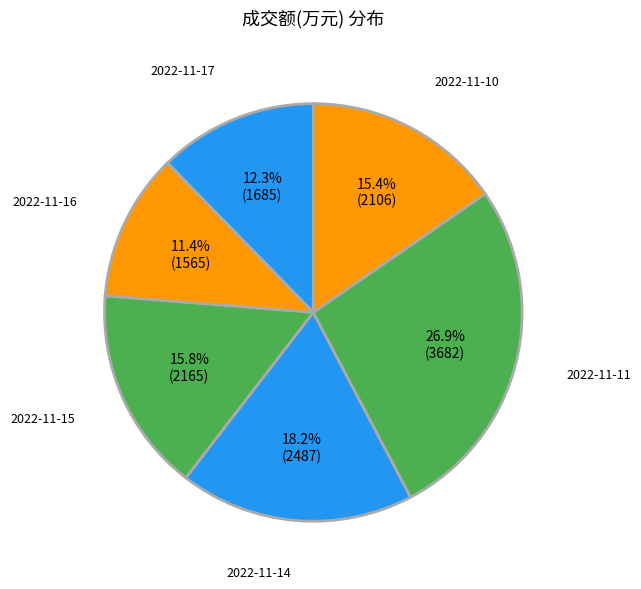

Is the sum of 2022-11-16 and 2022-11-11 greater than half?

No